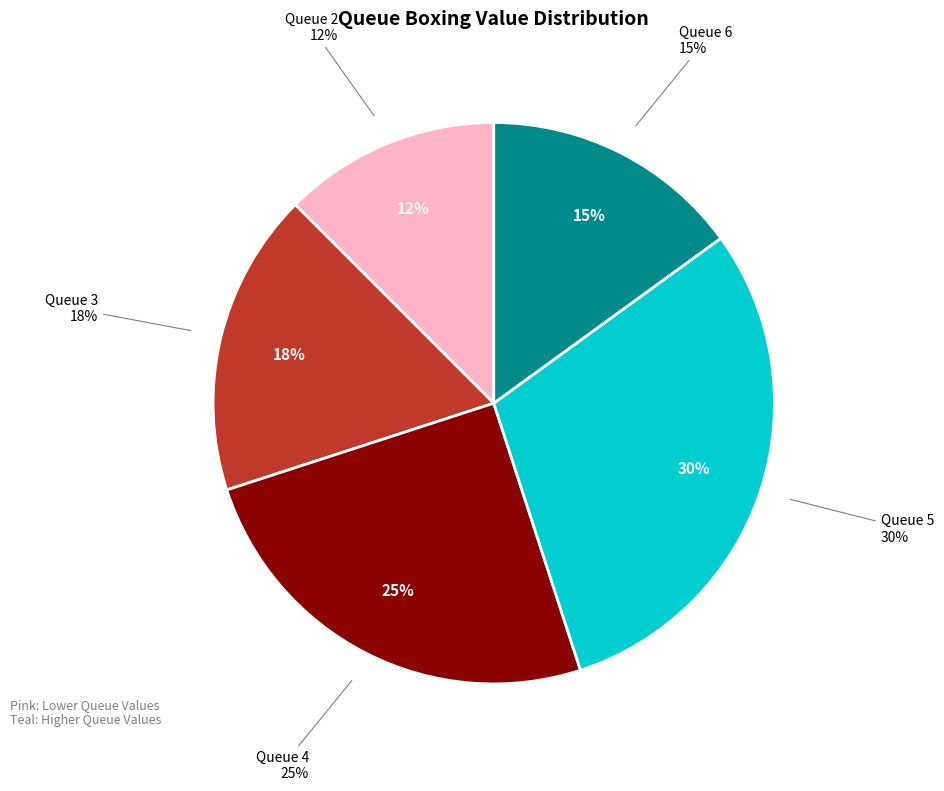

Is there a majority slice in this chart?

No